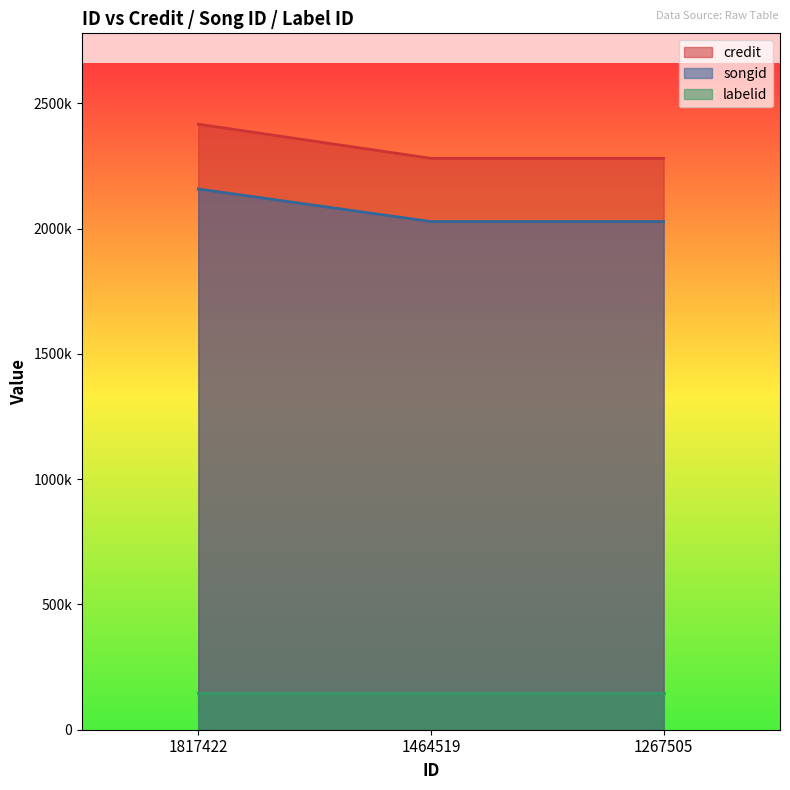

How many credit values are between 2281055 and 2417348?

3